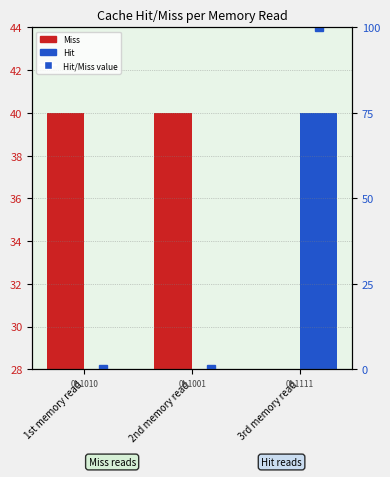

Rank the categories by Hit (1) value from lowest to highest.

1st memory read, 2nd memory read, 3rd memory read